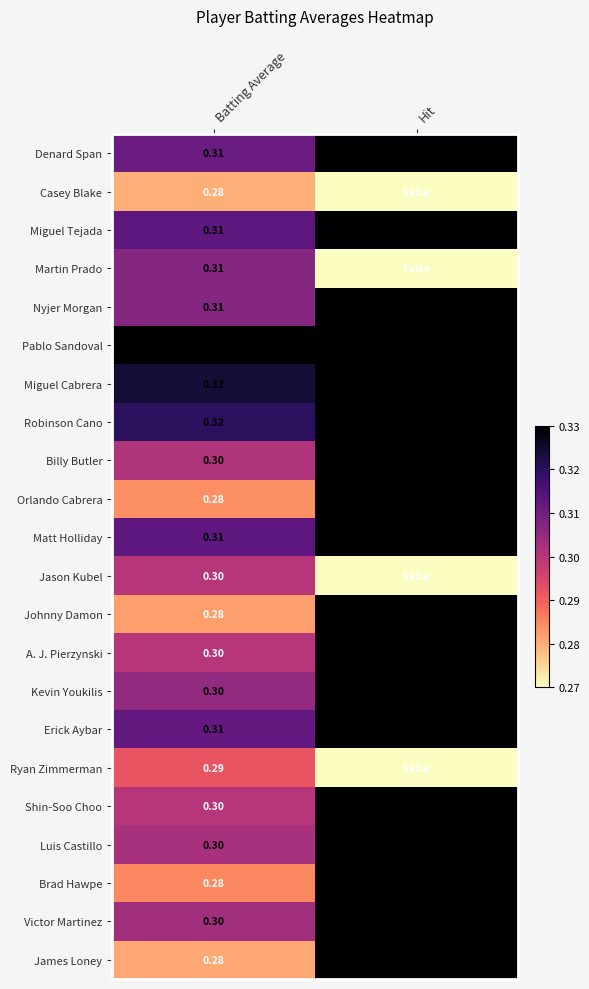

Is the value of Billy Butler at Batting Average greater than the value of Denard Span at Batting Average?

No